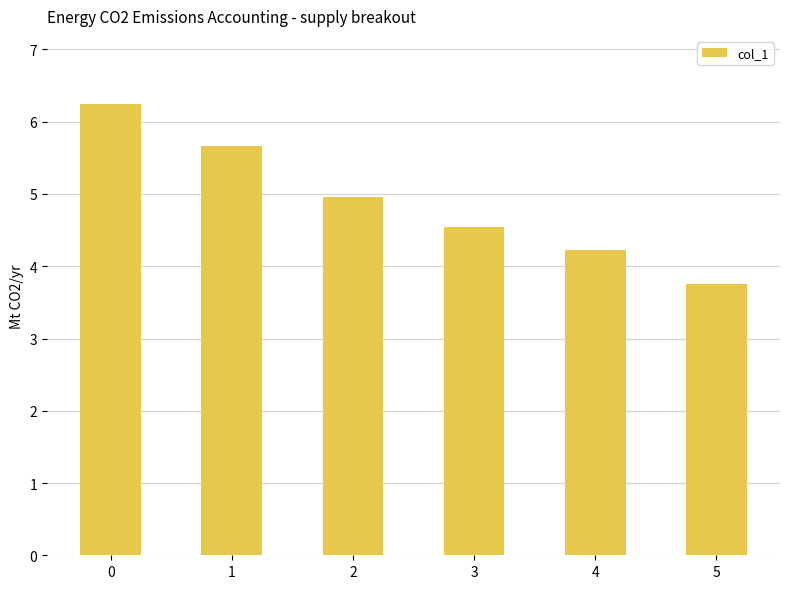

What is the difference between the maximum and minimum values?

2.5